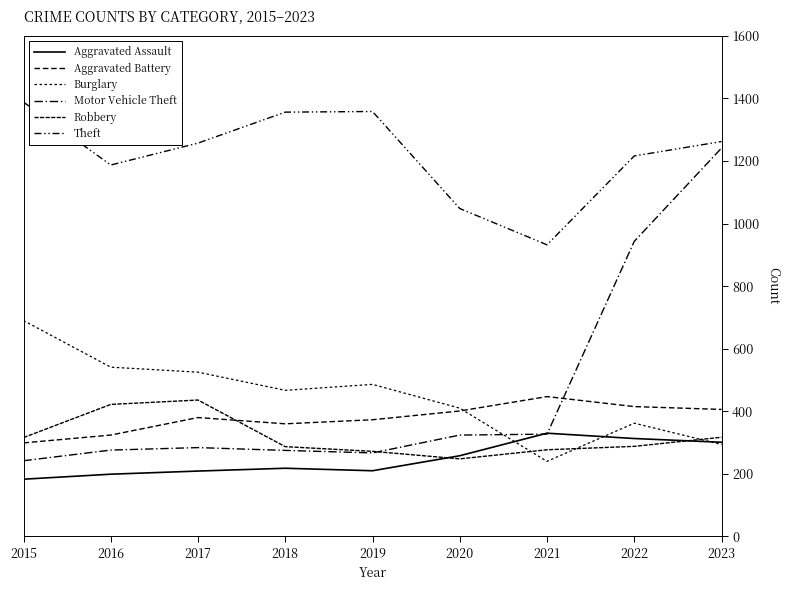

How many values in the Theft series are below 1257?

4